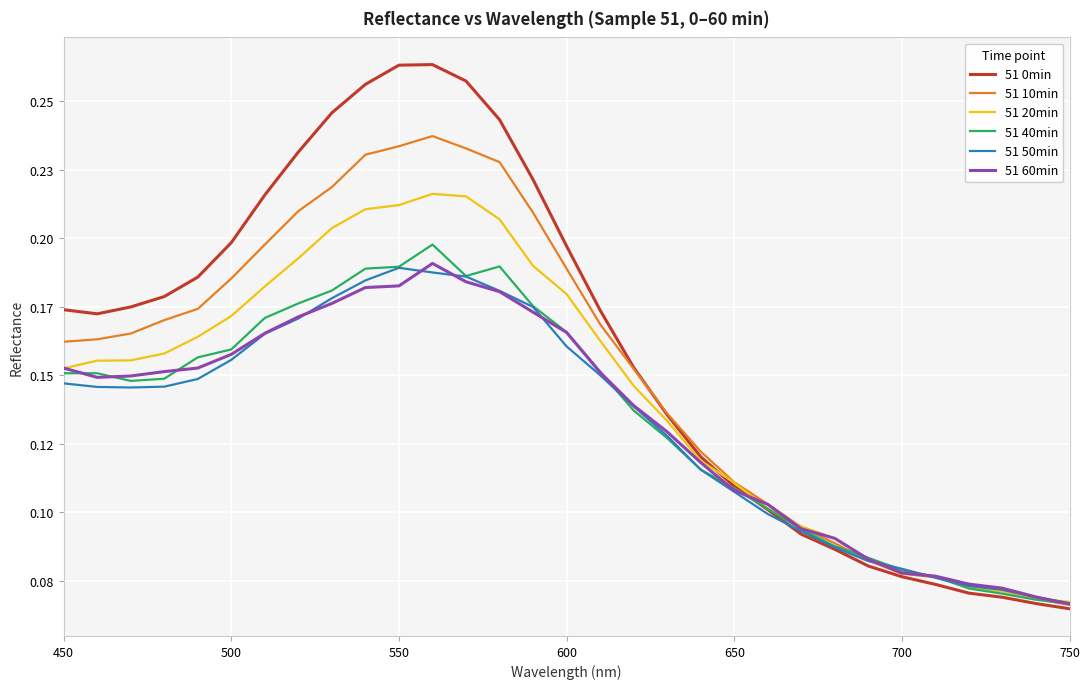

Does the chart have visible grid lines?

Yes